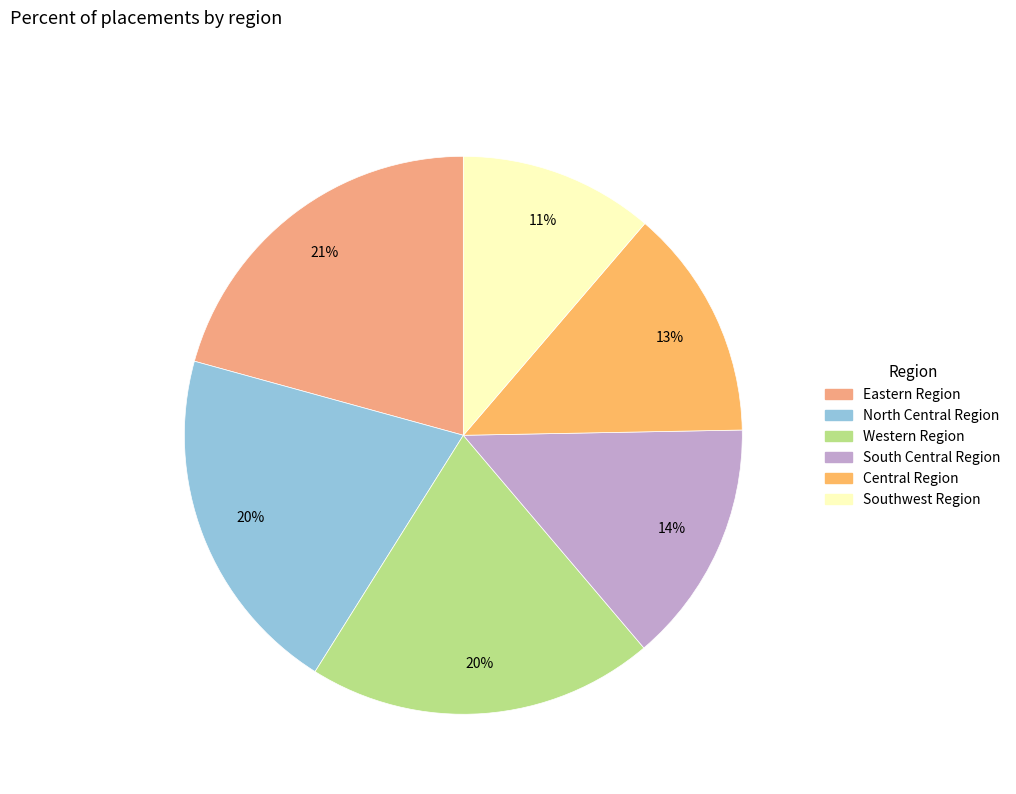

To the nearest percent, what percentage of the pie is Western Region?

20%